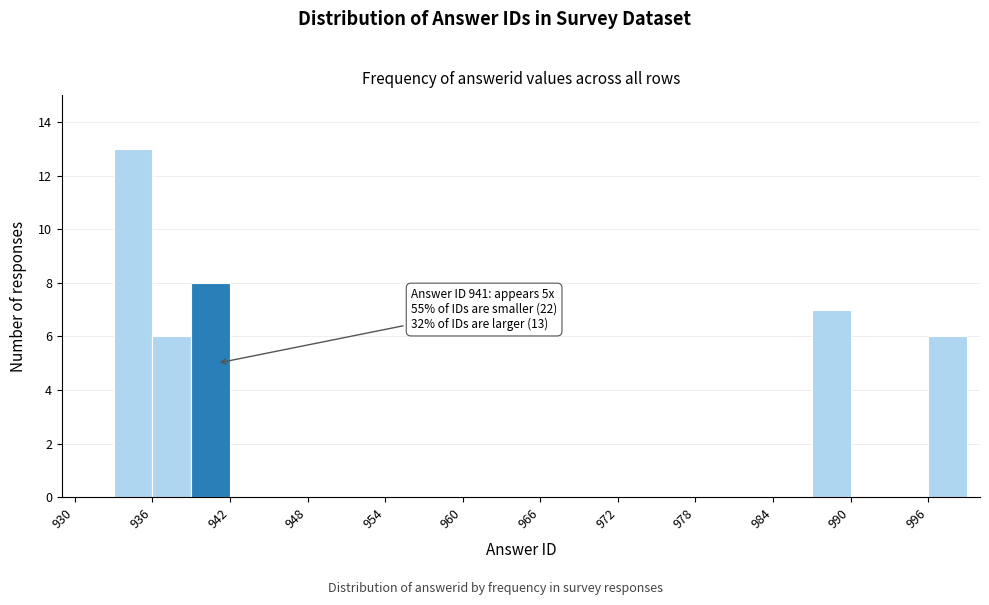

Read against the x-axis, roughly where is the centre of the tallest bar?

935